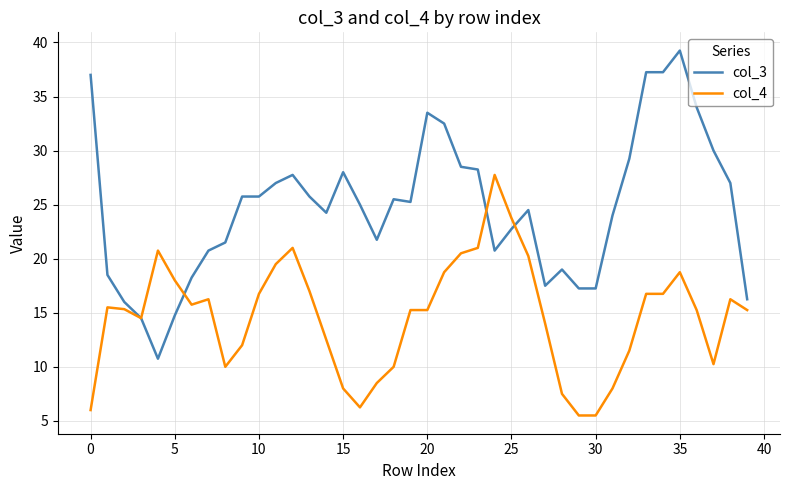

Which series ends up on top after the final intersection of col_3 and col_4?

col_3